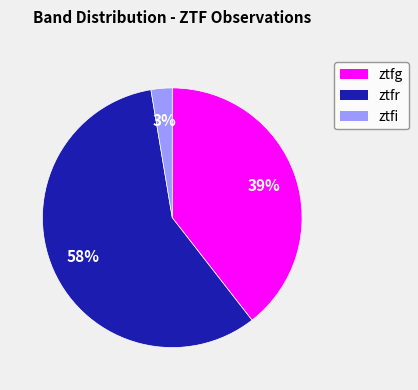

Between ztfg and ztfr, which is larger?

ztfr